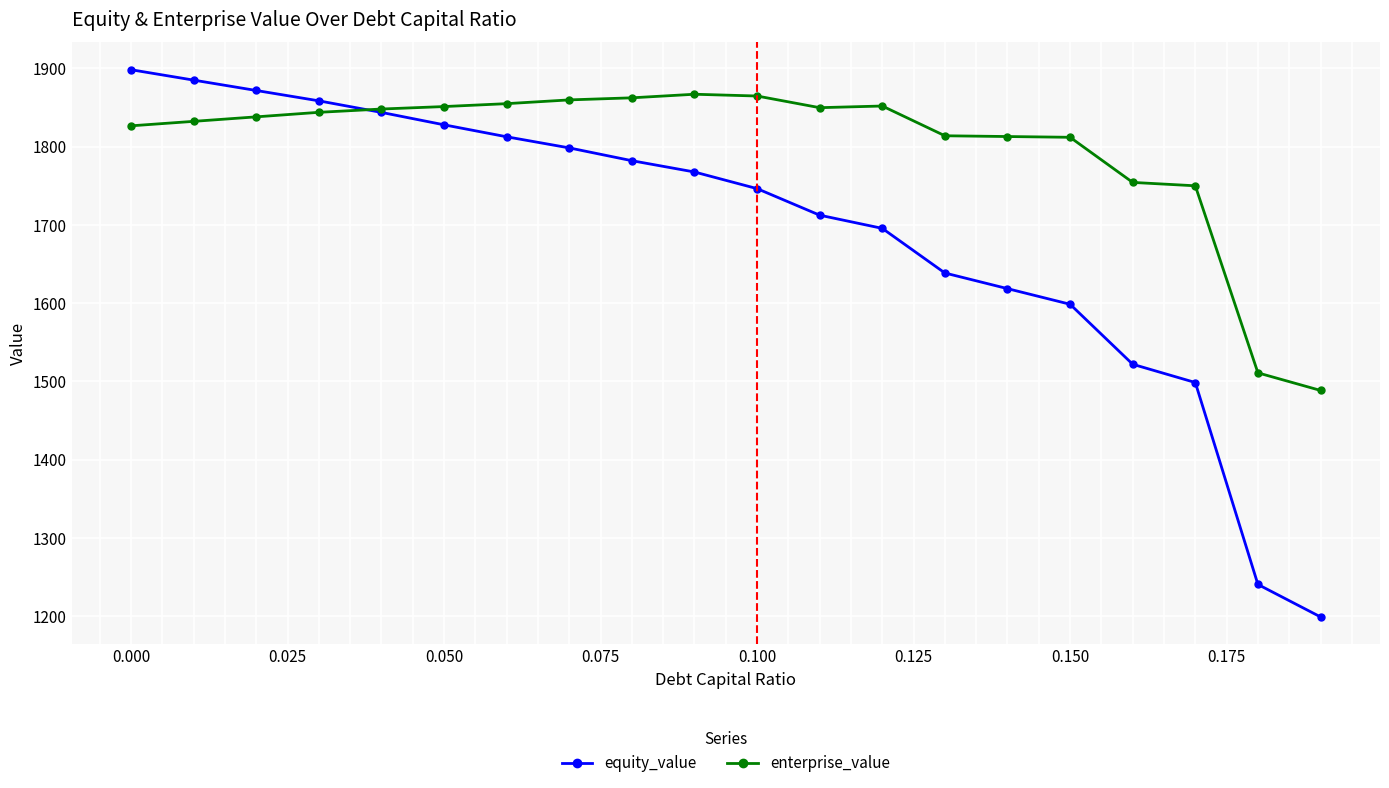

What is the average value of the enterprise_value series?

1799.6